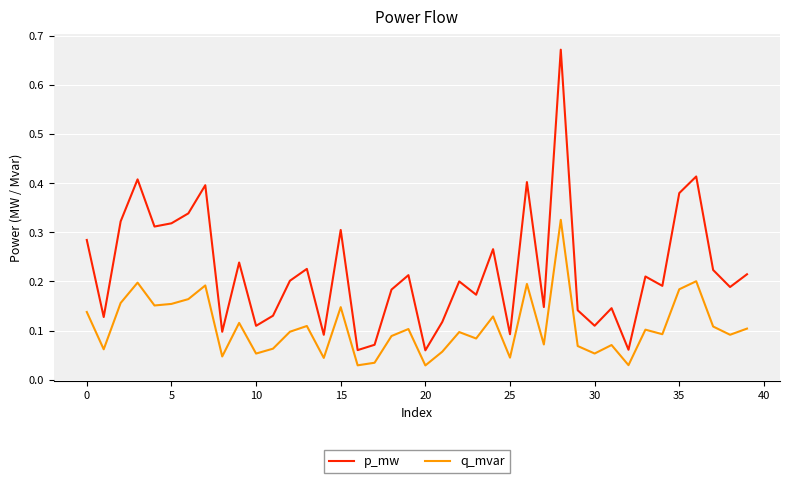

Count the number of data series in this chart.

2